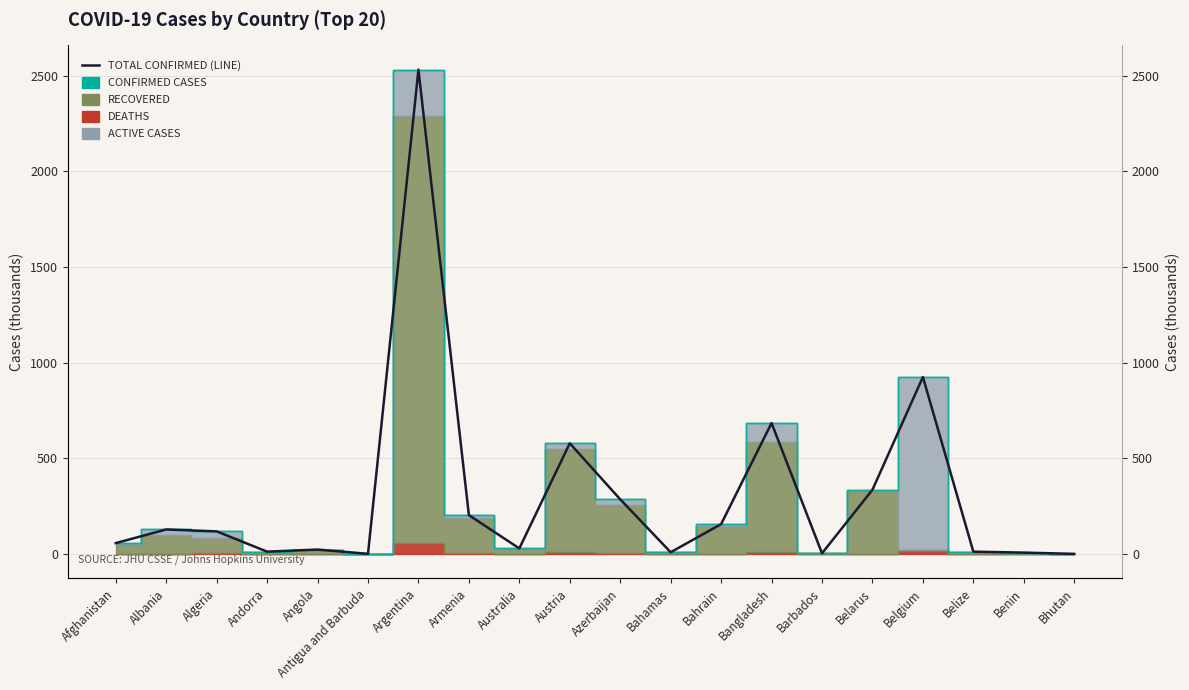

How many lines are shown in the chart?

1